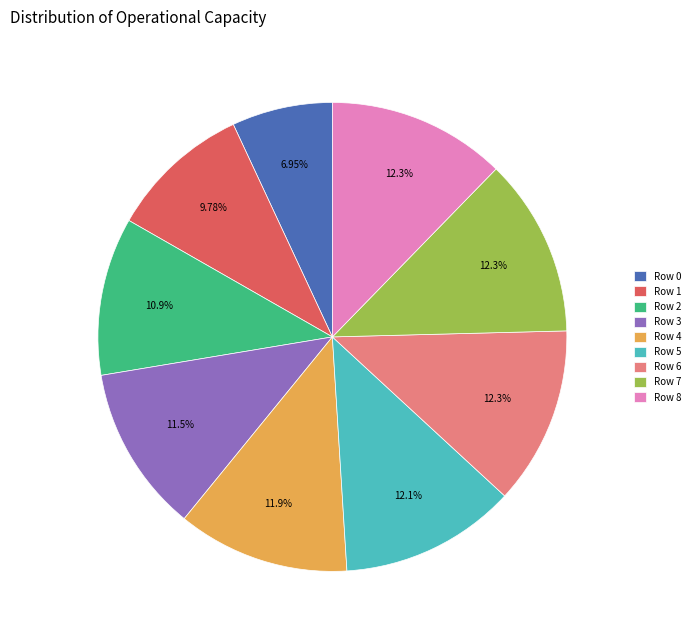

How many slices are in this pie chart?

9